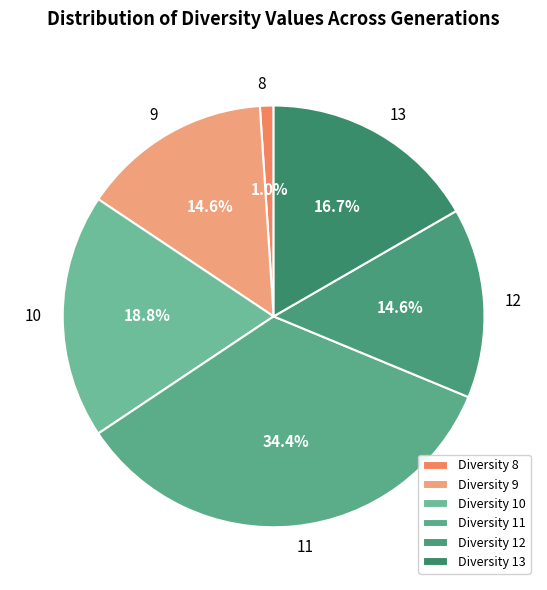

To the nearest percent, what is the difference between the largest and smallest slice percentages?

33%